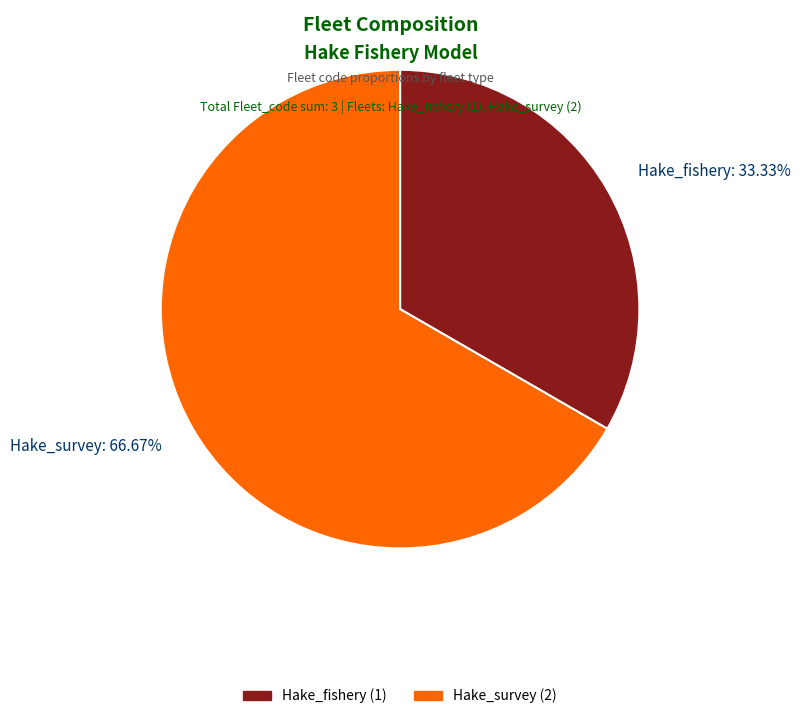

Approximately how many times larger is the value at Hake_survey compared to Hake_fishery?

2.0